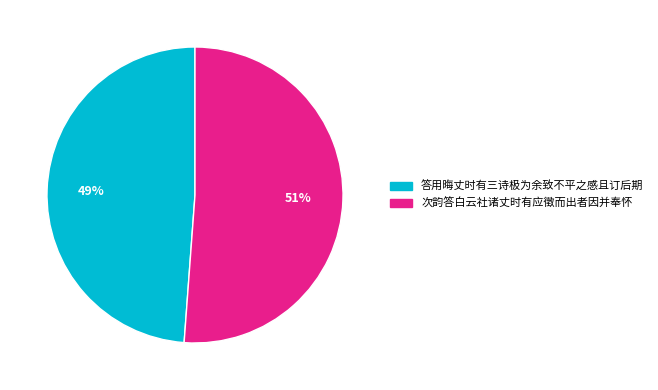

Is 答用晦丈时有三诗极为余致不平之感且订后期 the majority of the pie?

No